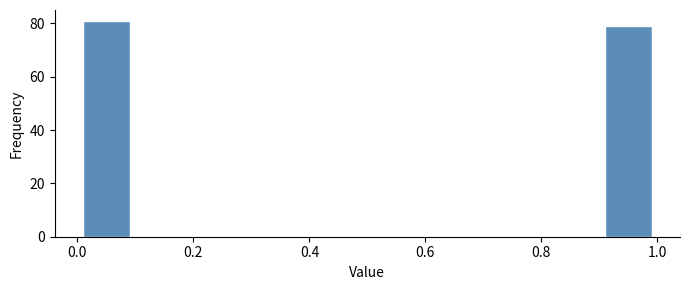

Reading left to right, transcribe this chart: for each bar, give the range it covers on the x-axis and its height. The values are not printed on the chart, so give them approximately, as read against the axis.

0.0 to 0.1: 82
0.1 to 0.2: 0
0.2 to 0.3: 0
0.3 to 0.4: 0
0.4 to 0.5: 0
0.5 to 0.6: 0
0.6 to 0.7: 0
0.7 to 0.8: 0
0.8 to 0.9: 0
0.9 to 1.0: 80